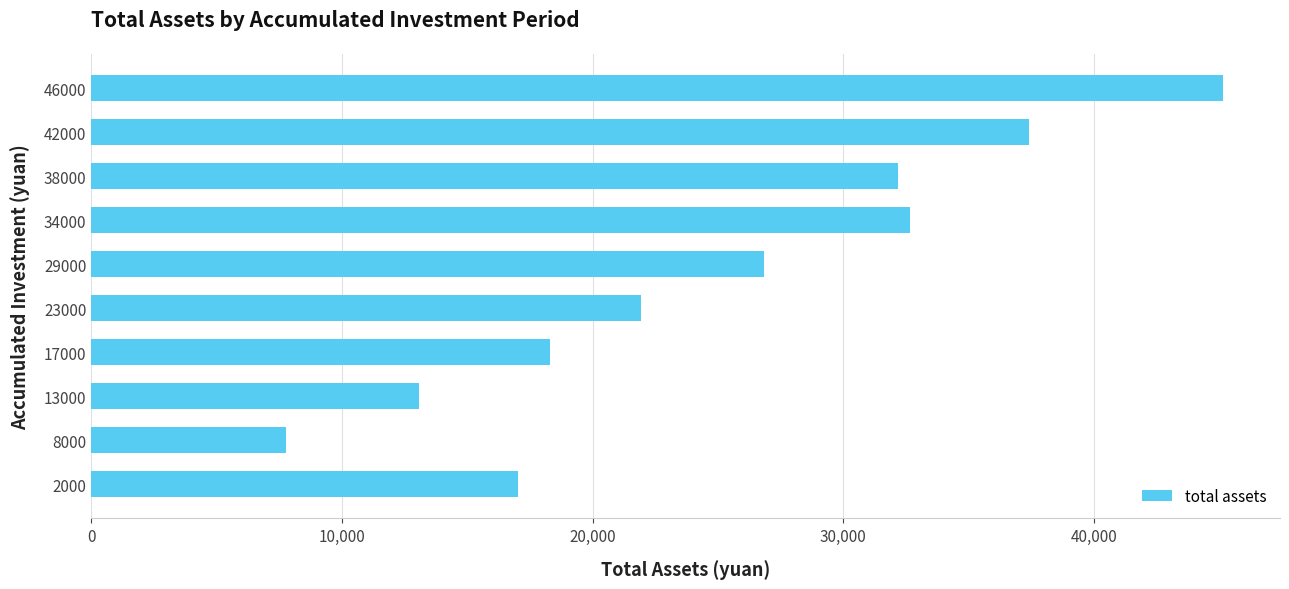

The chart shows a value of 37399.1 at 42000. True or false?

True